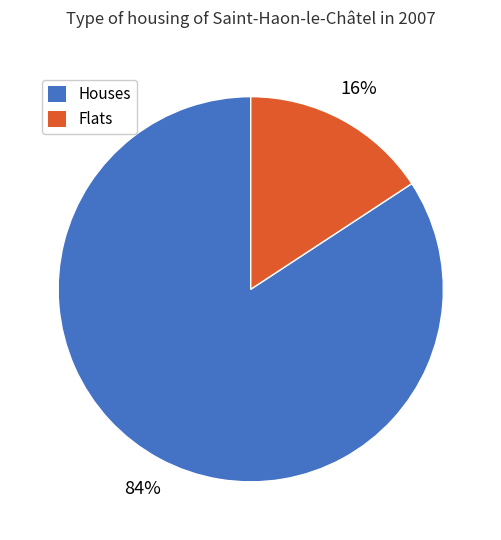

To the nearest percent, what is the average slice percentage?

50%